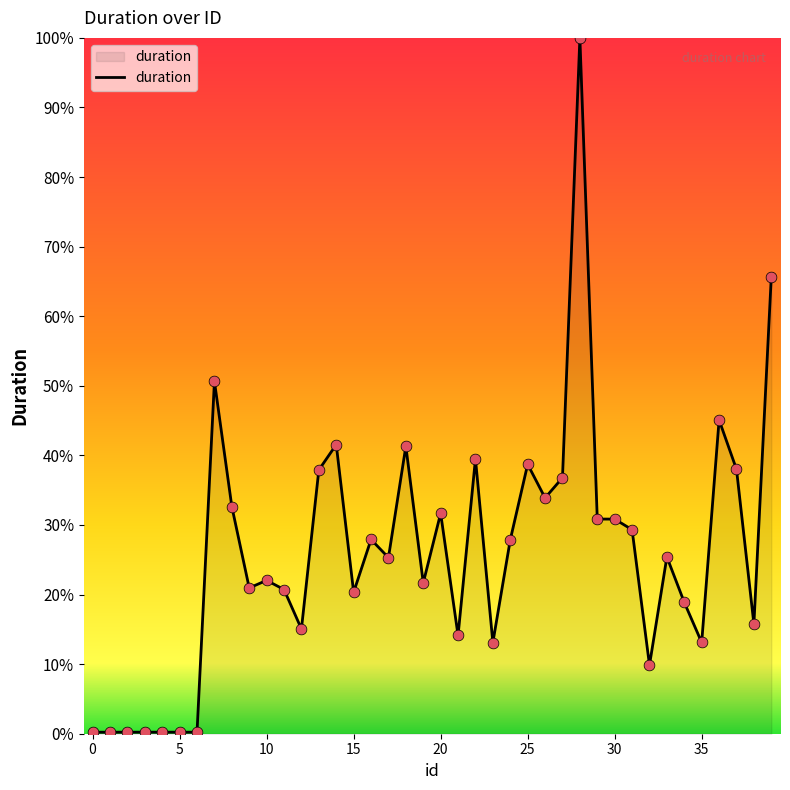

What is the difference between the maximum and minimum values?

99.8